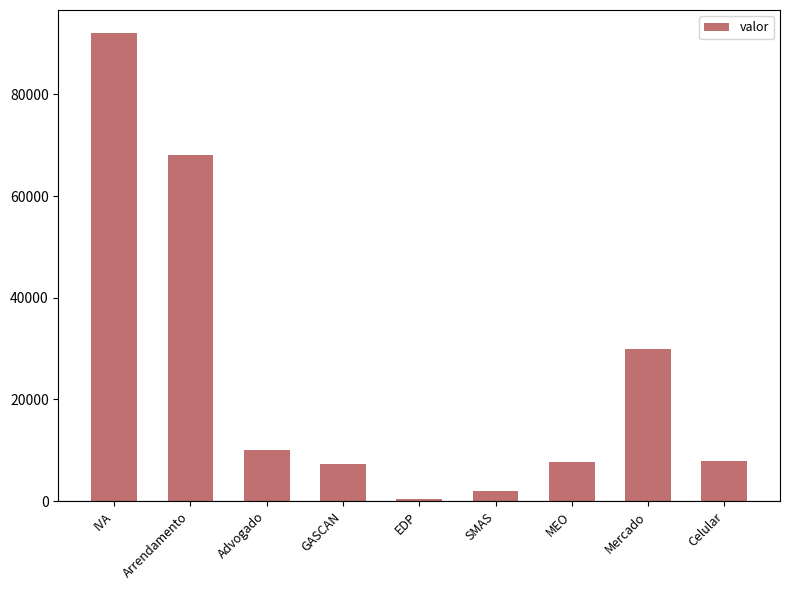

Between GASCAN and IVA, which is larger?

IVA